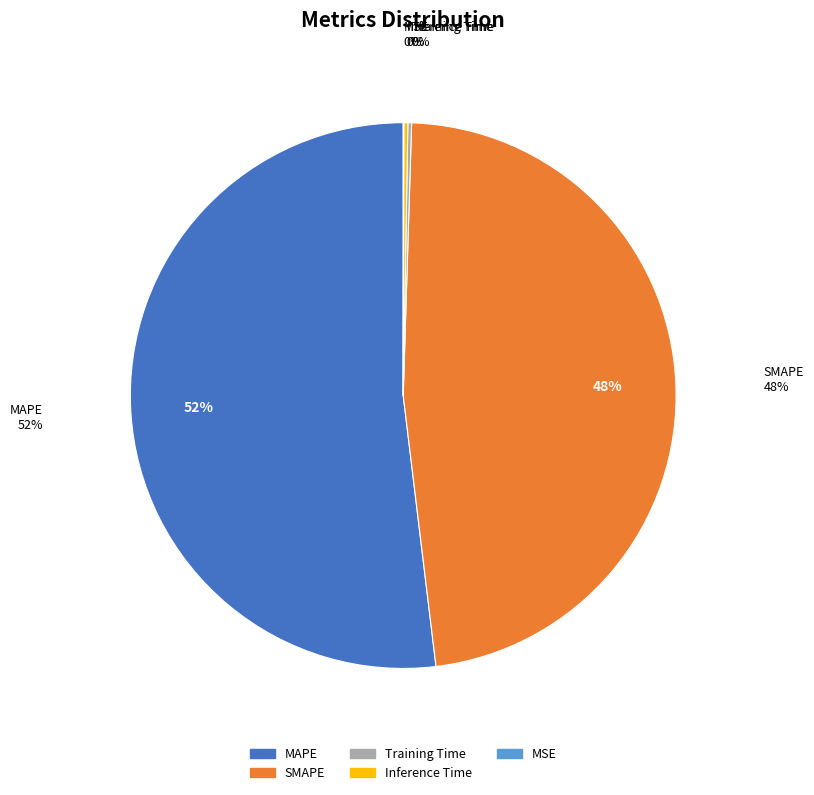

What is the largest slice in the pie chart?

MAPE